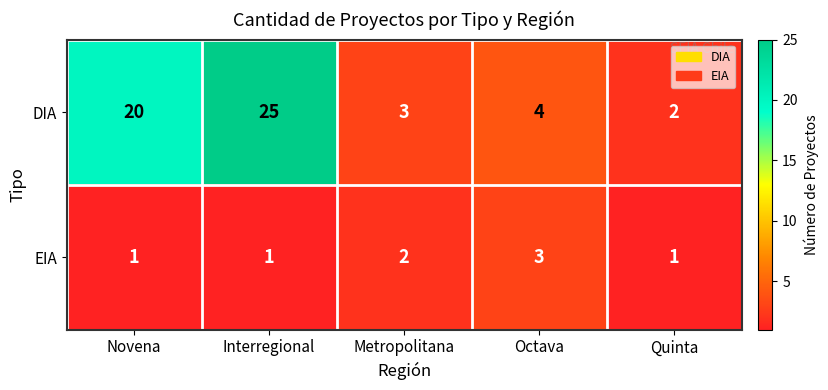

Reading right to left, list all the values displayed in this chart.

DIA: Quinta=2	Octava=4	Metropolitana=3	Interregional=25	Novena=20
EIA: Quinta=1	Octava=3	Metropolitana=2	Interregional=1	Novena=1